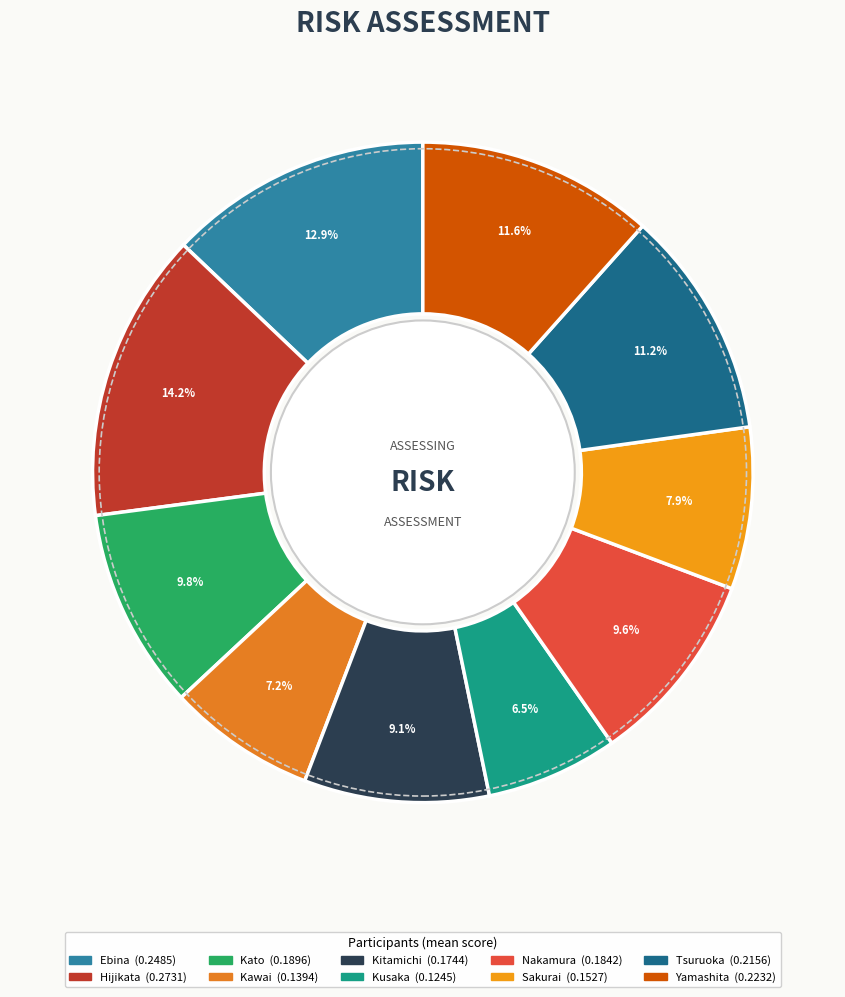

To the nearest percent, what portion does Hijikata represent?

14%